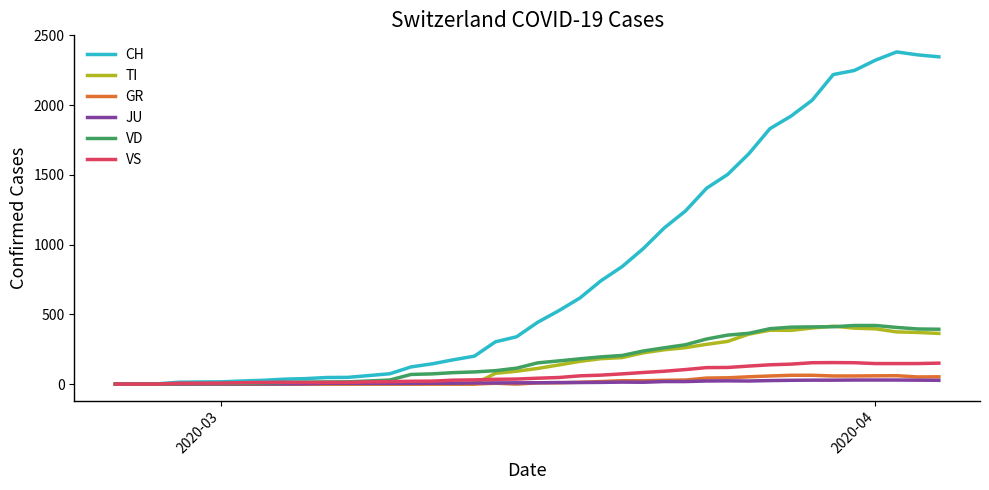

What is the difference between the second highest and second lowest values in the VD series?

420